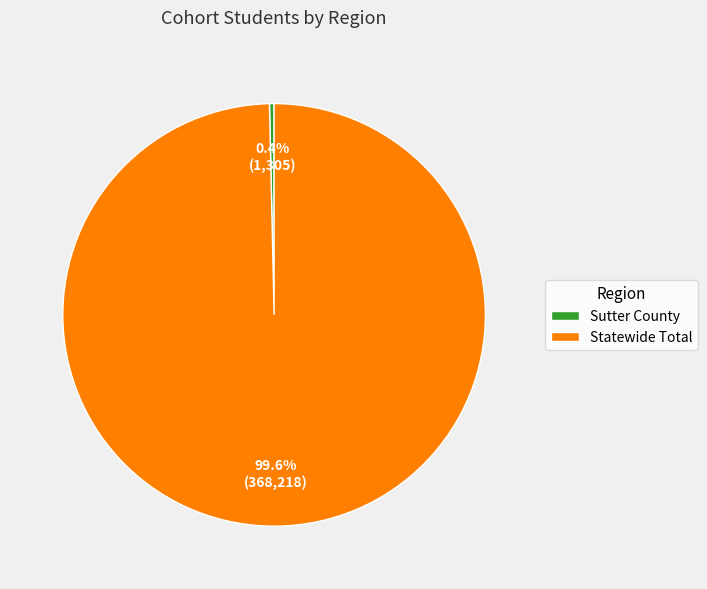

To the nearest percent, what is the difference between the Statewide Total and Sutter County slice percentages?

99%